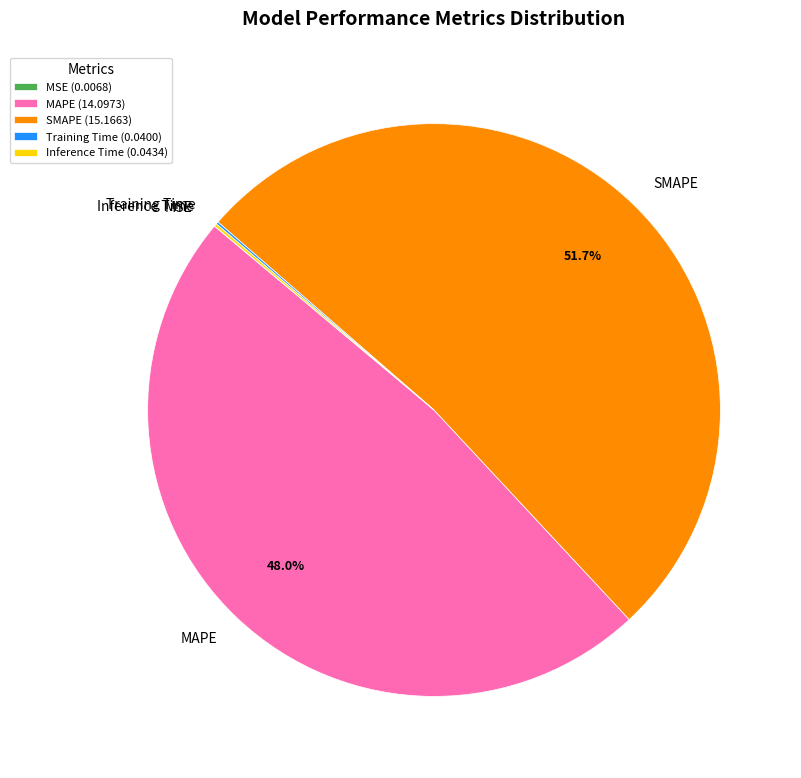

What portion of the pie excludes MAPE?

52.0%